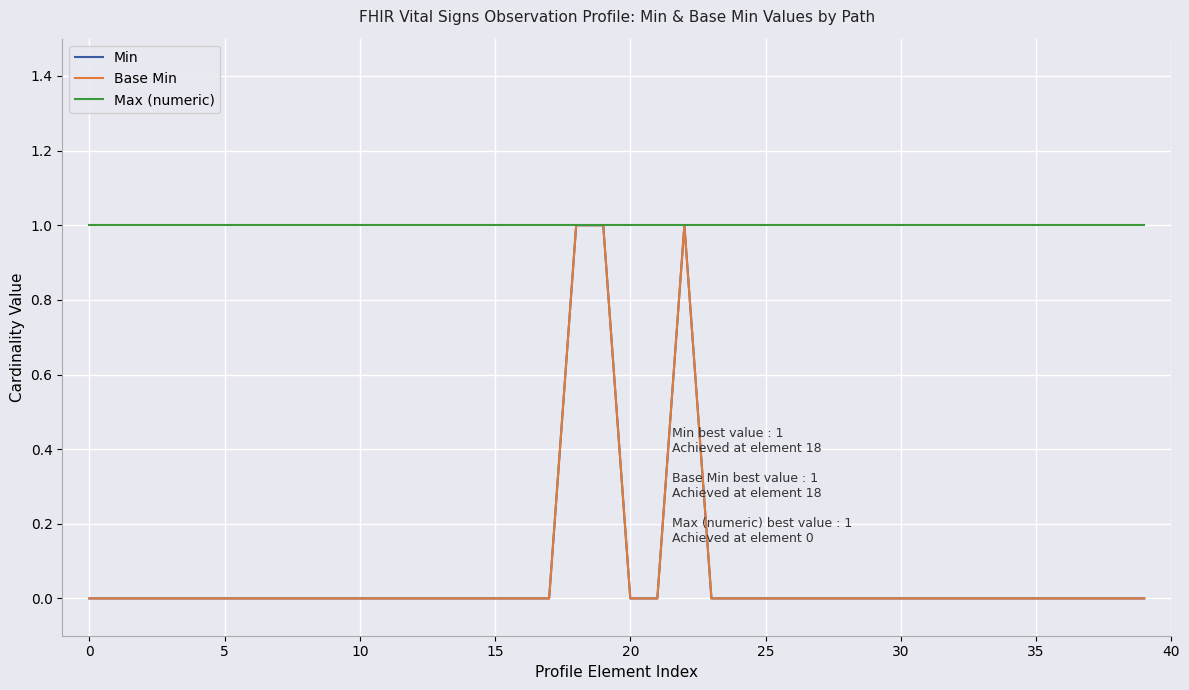

True or false: Min and Max (numeric) cross at least once.

False